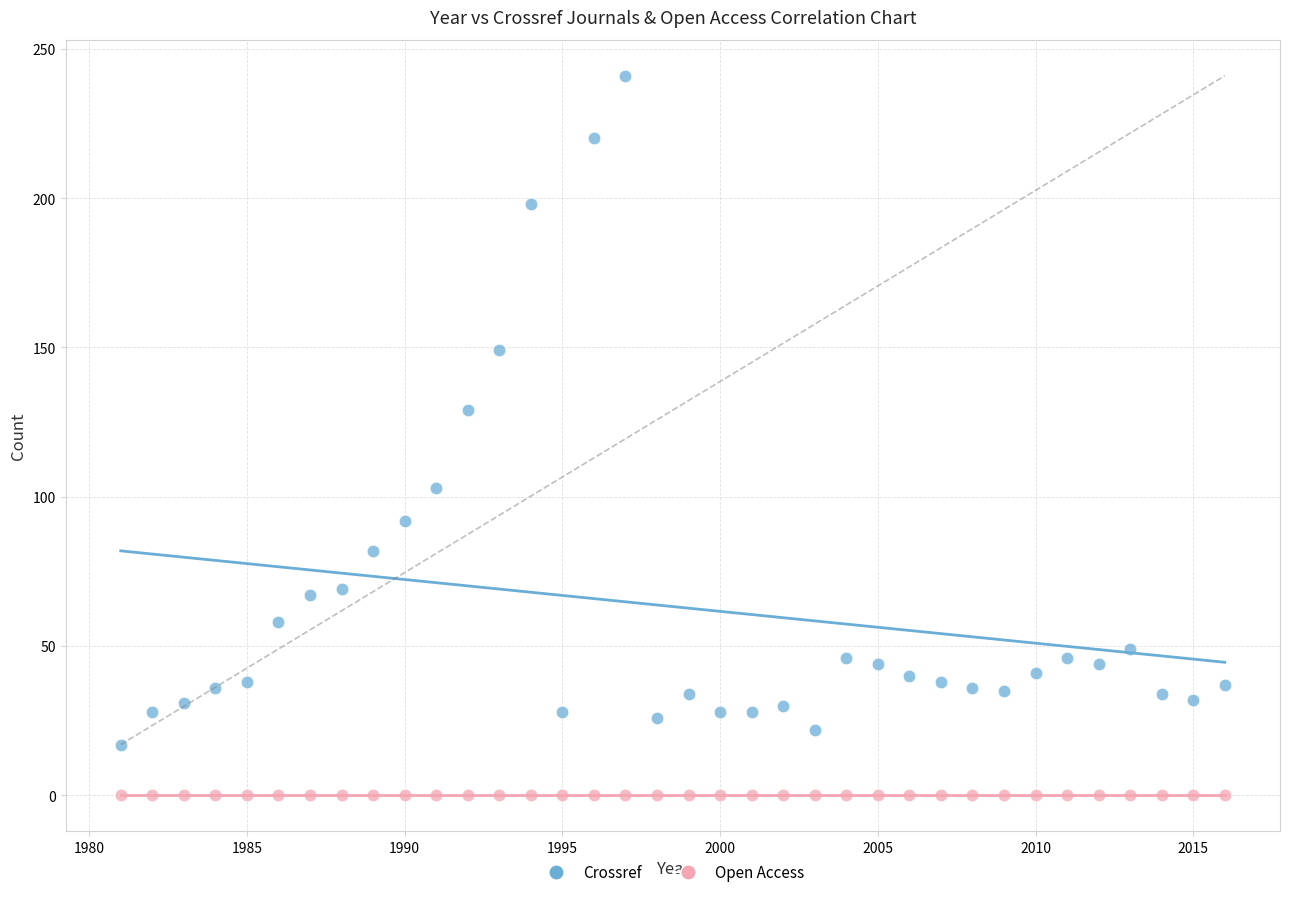

Which series contains the highest Y value?

Crossref